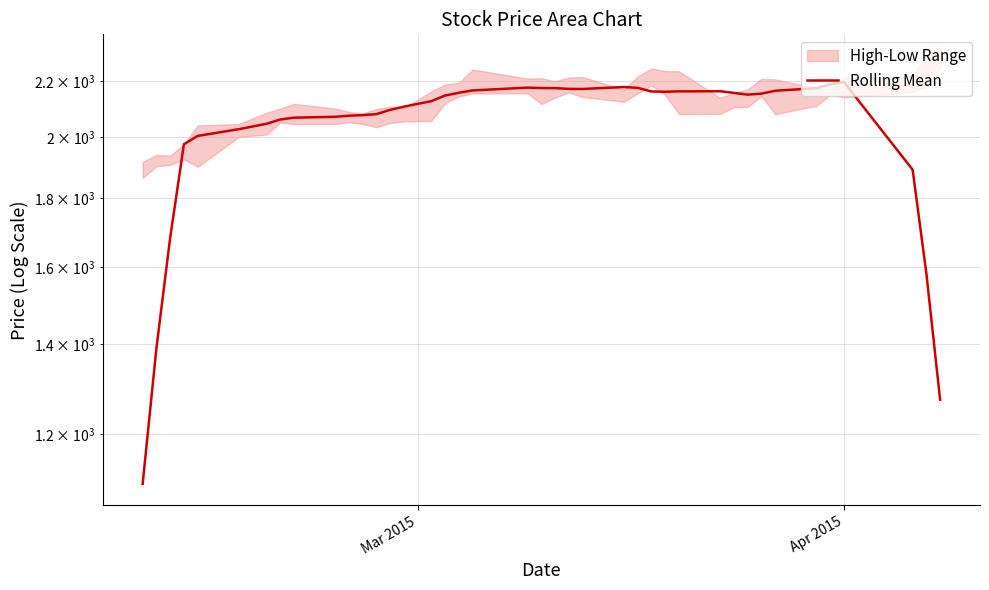

True or false: the data shows 984.8 at 2.

False